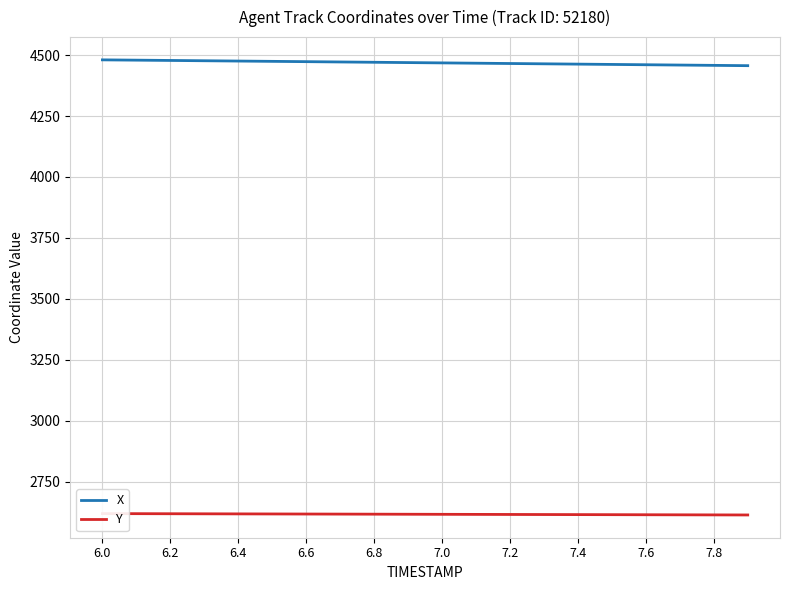

The value of Y at 7.4 is 4633.5. True or false?

False